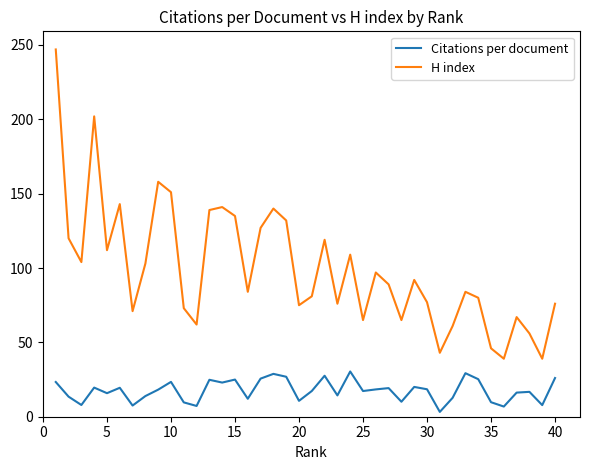

Which series has the largest range (max minus min)?

H index